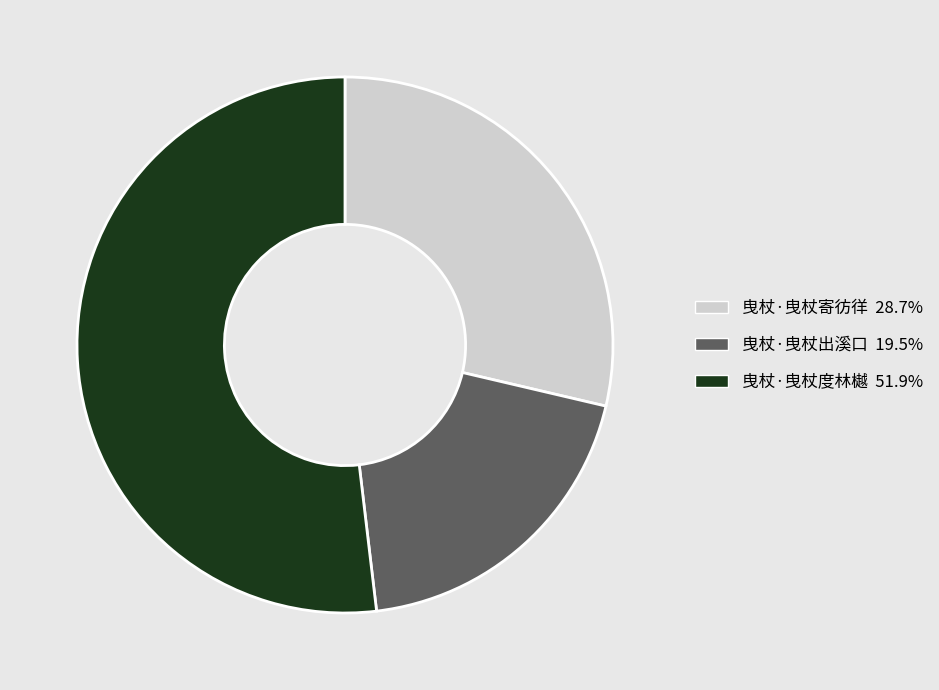

Rank the categories by value from lowest to highest.

曳杖·曳杖出溪口, 曳杖·曳杖寄彷徉, 曳杖·曳杖度林樾